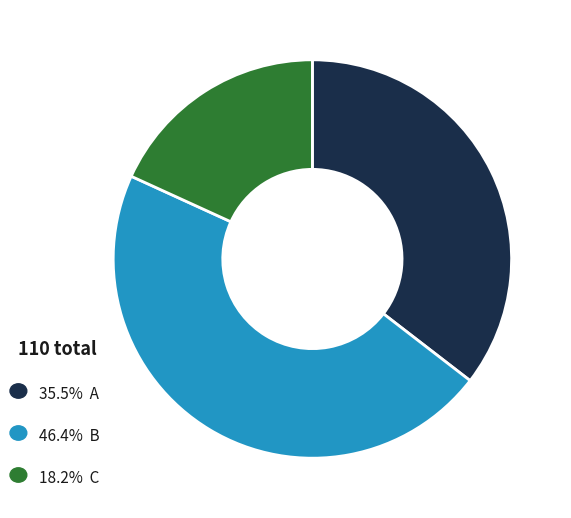

Is there a majority slice in this chart?

No